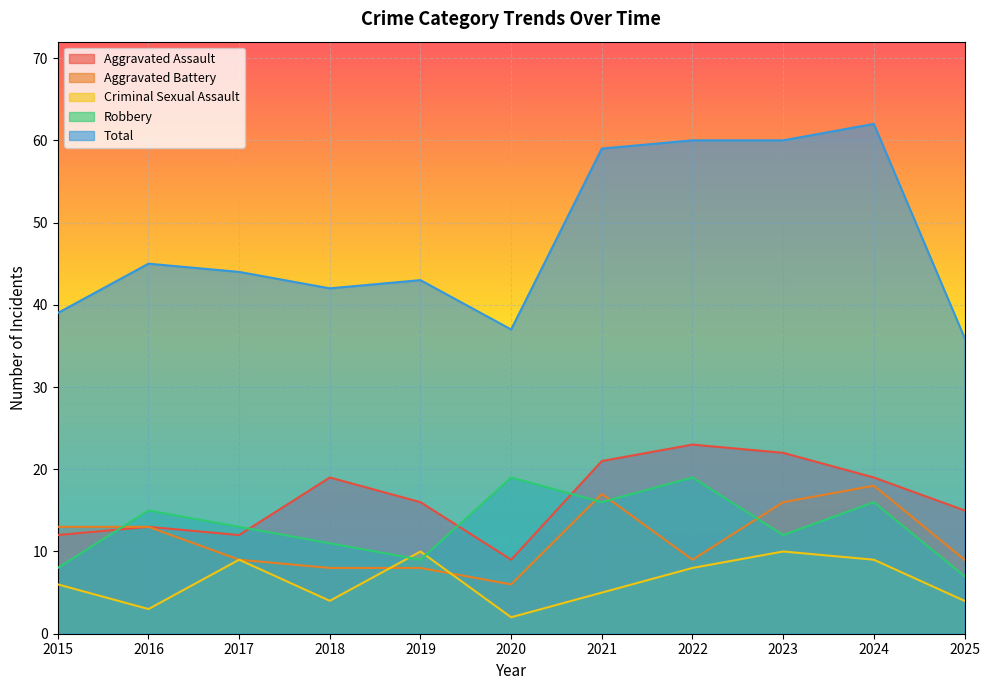

At which category does Aggravated Battery reach its first local valley?

2020